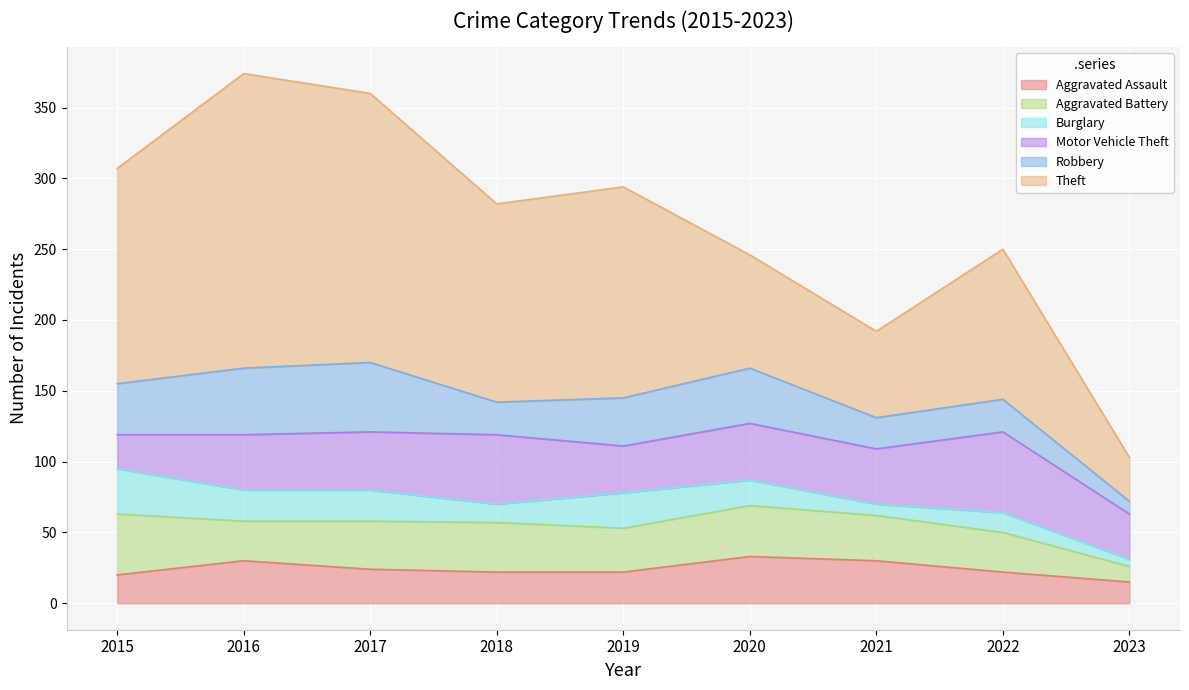

What is the approximate value of Burglary at 2023?

5